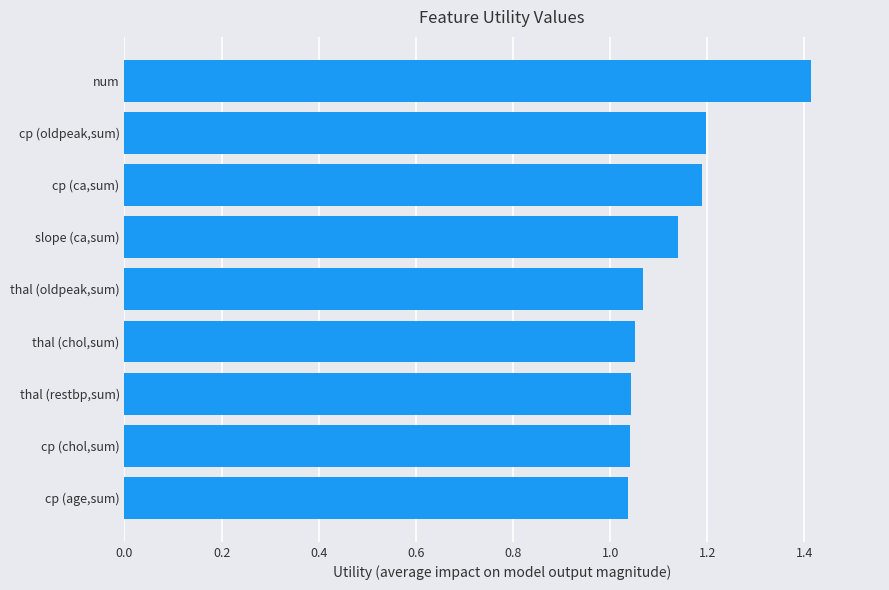

What is the sum of the values at cp (oldpeak,sum) and cp (age,sum)?

2.2